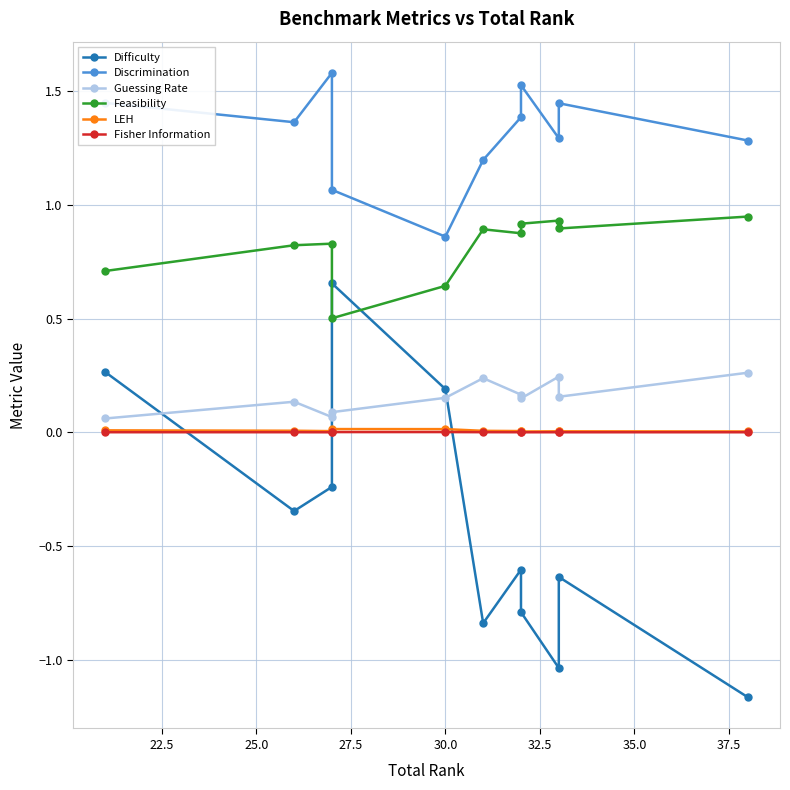

What is the label of the 7th point from the right?

30.0